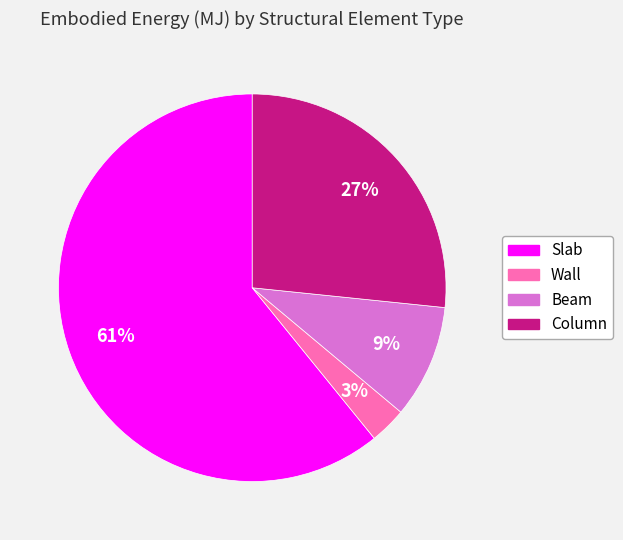

Combined, do Column and Beam account for over 50%?

No